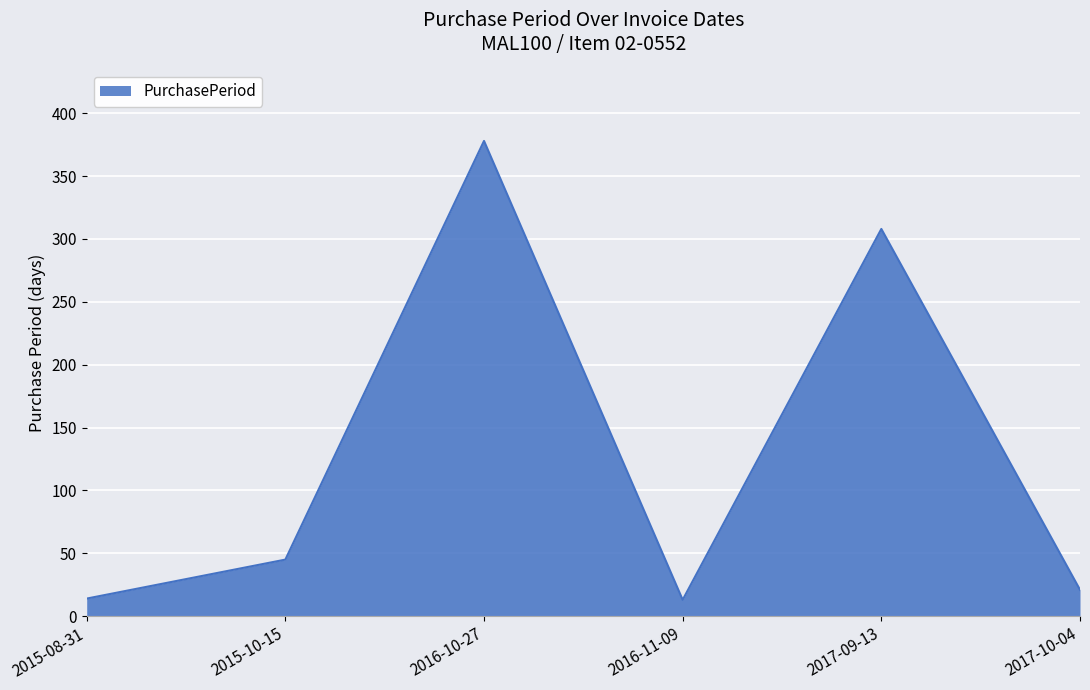

How many lines are shown in the chart?

1